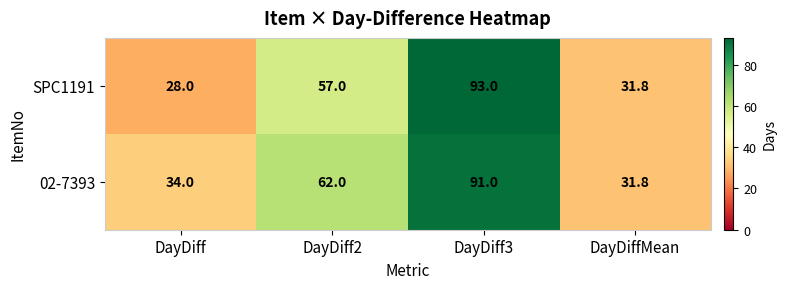

Rank the series at DayDiff2 from highest to lowest value.

02-7393, SPC1191